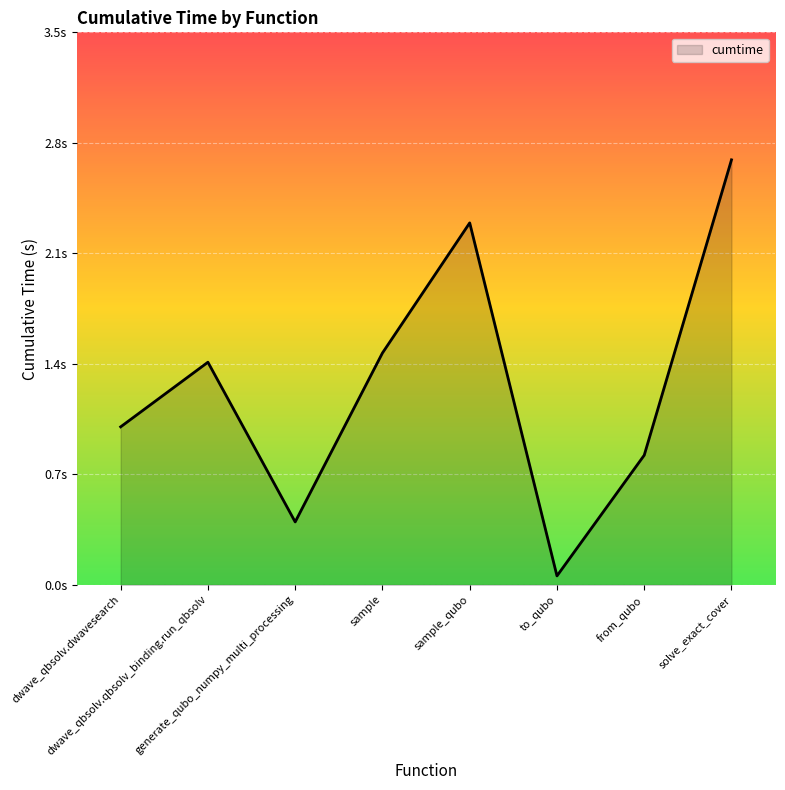

How many interior local peaks (higher than both neighbors) does the data have?

2